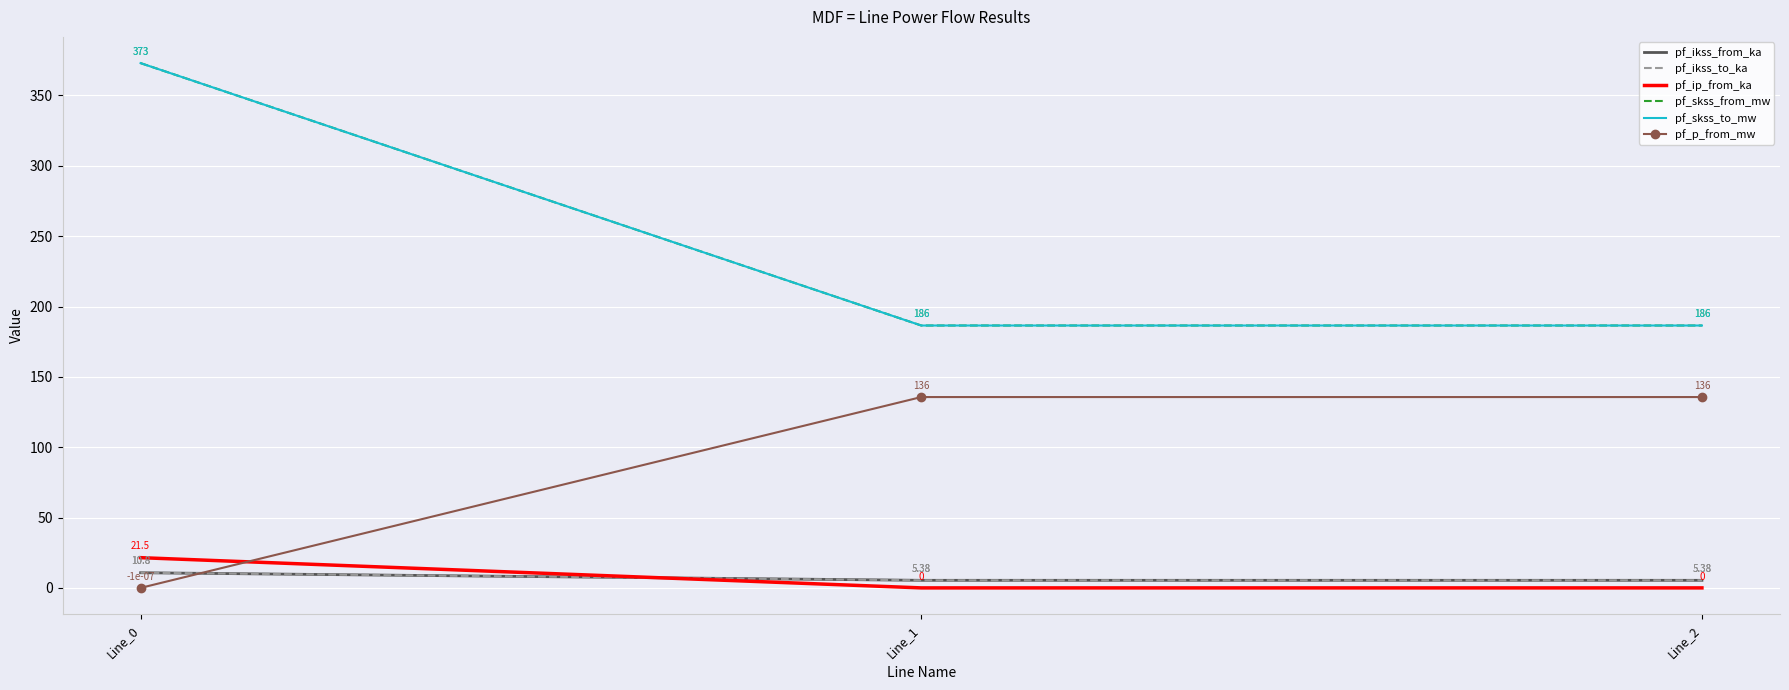

Which series has the largest total across all categories?

pf_skss_from_mw